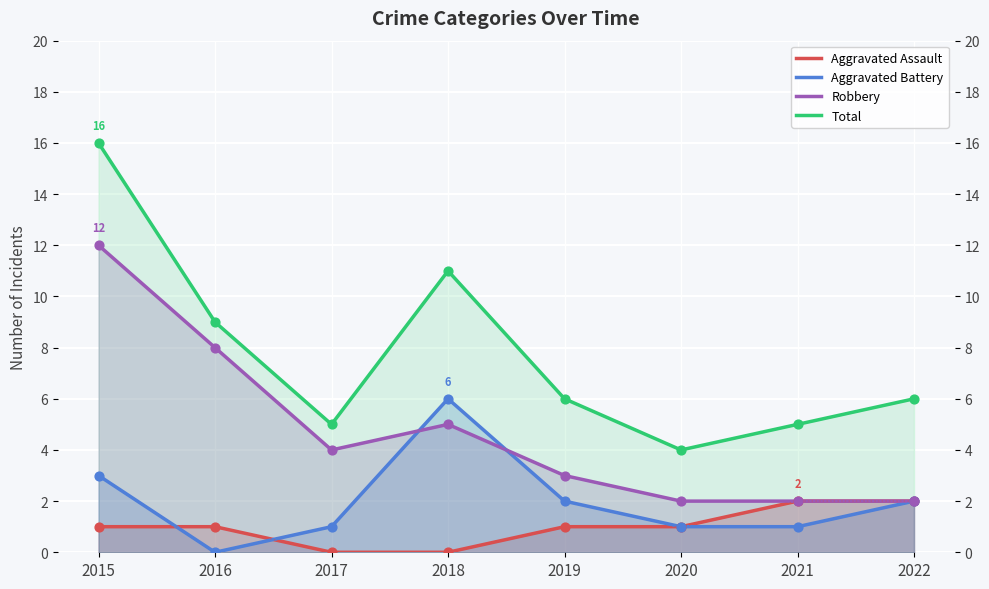

What are all the series names shown in the legend?

Aggravated Assault, Aggravated Battery, Robbery, Total